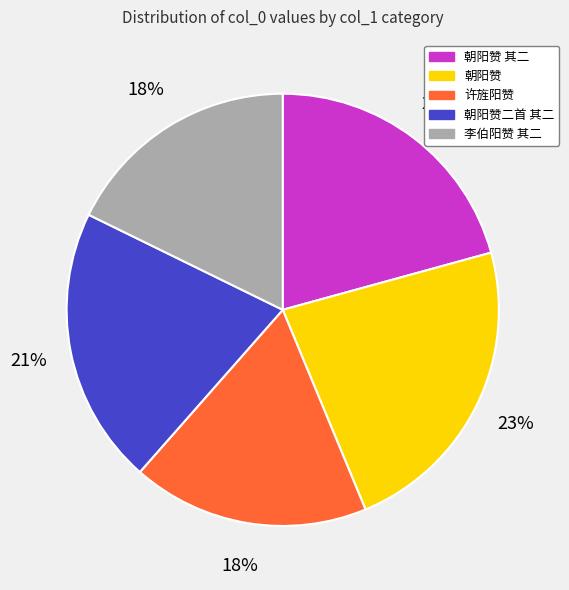

Is the sum of 朝阳赞 and 朝阳赞 其二 greater than half?

No